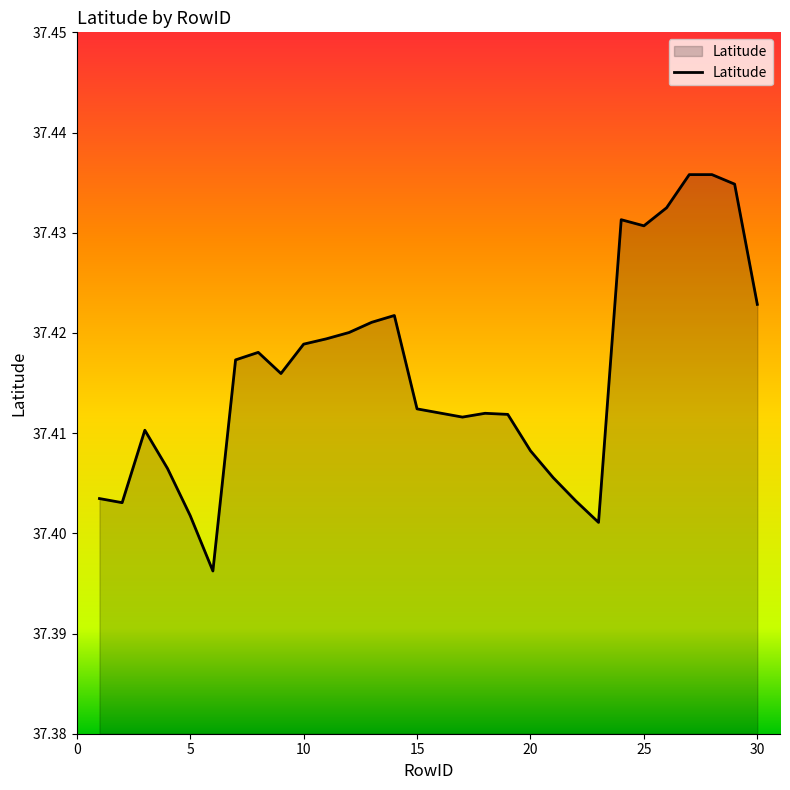

How many lines are shown in the chart?

1